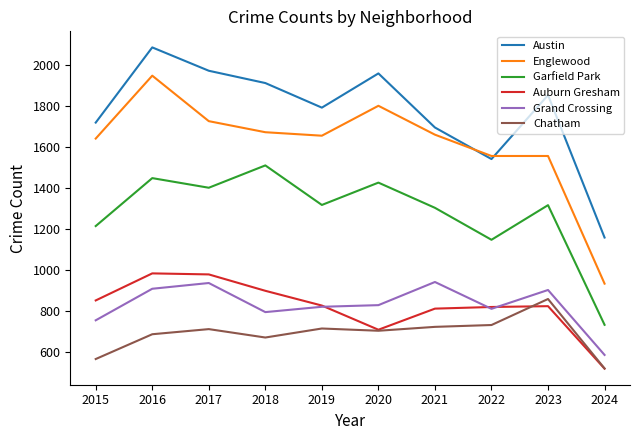

List the series in order of their peak value, highest first.

Austin, Englewood, Garfield Park, Auburn Gresham, Grand Crossing, Chatham